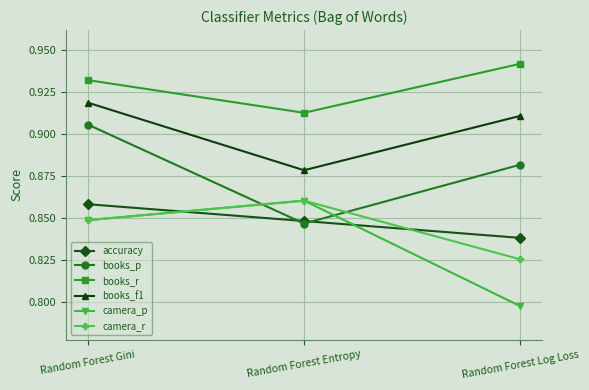

What is the sum of all books_r values?

2.8